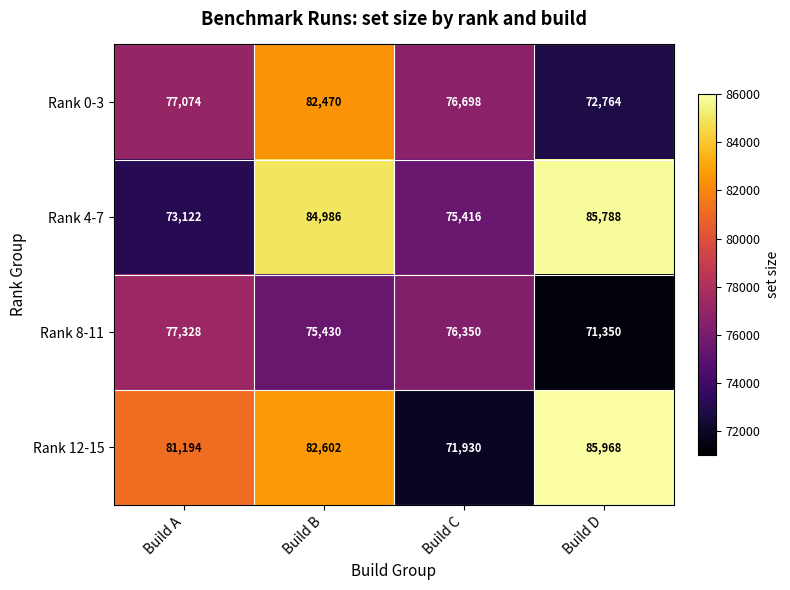

What is the spread (max minus min) of values at Build A?

8072